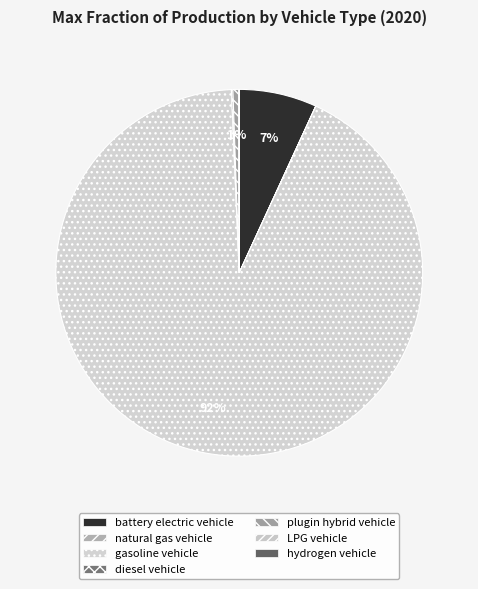

Does gasoline vehicle represent more than half of the total?

Yes